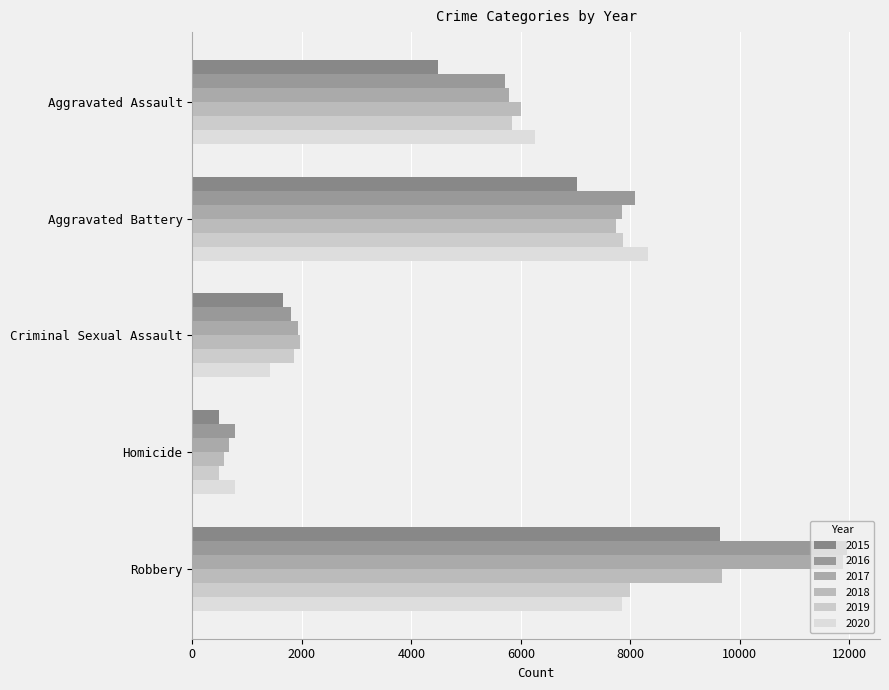

At which label does 2018 reach its peak?

Robbery